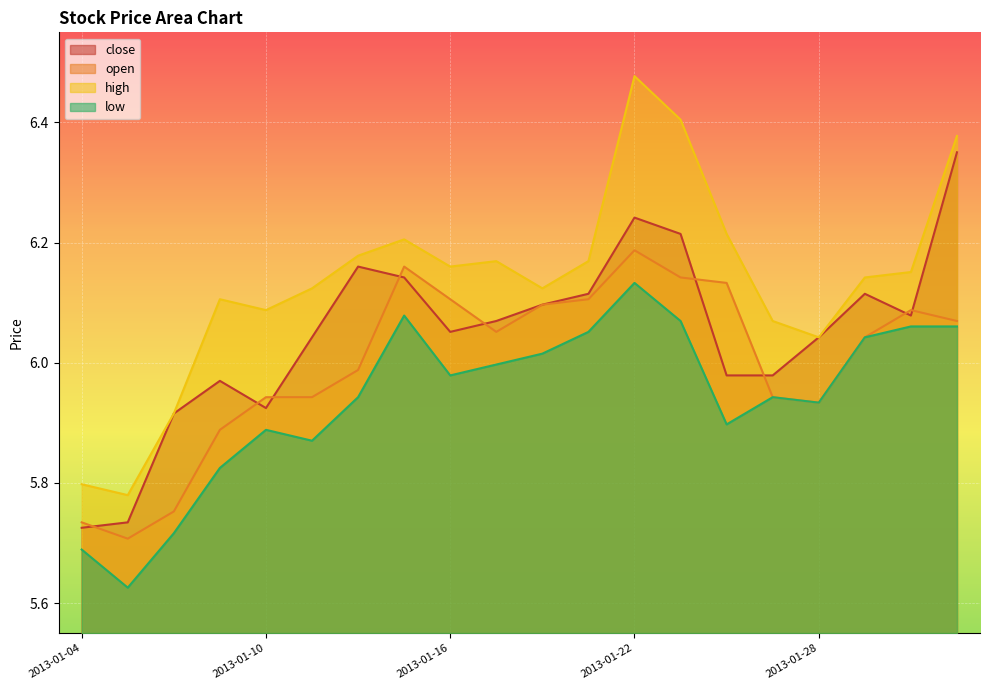

Does the chart display data point markers on the line(s)?

No